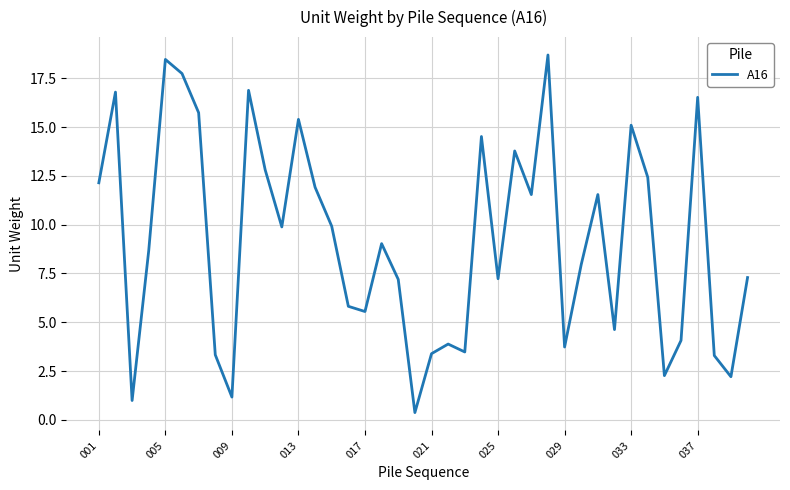

What is the maximum value shown in the chart?

18.7